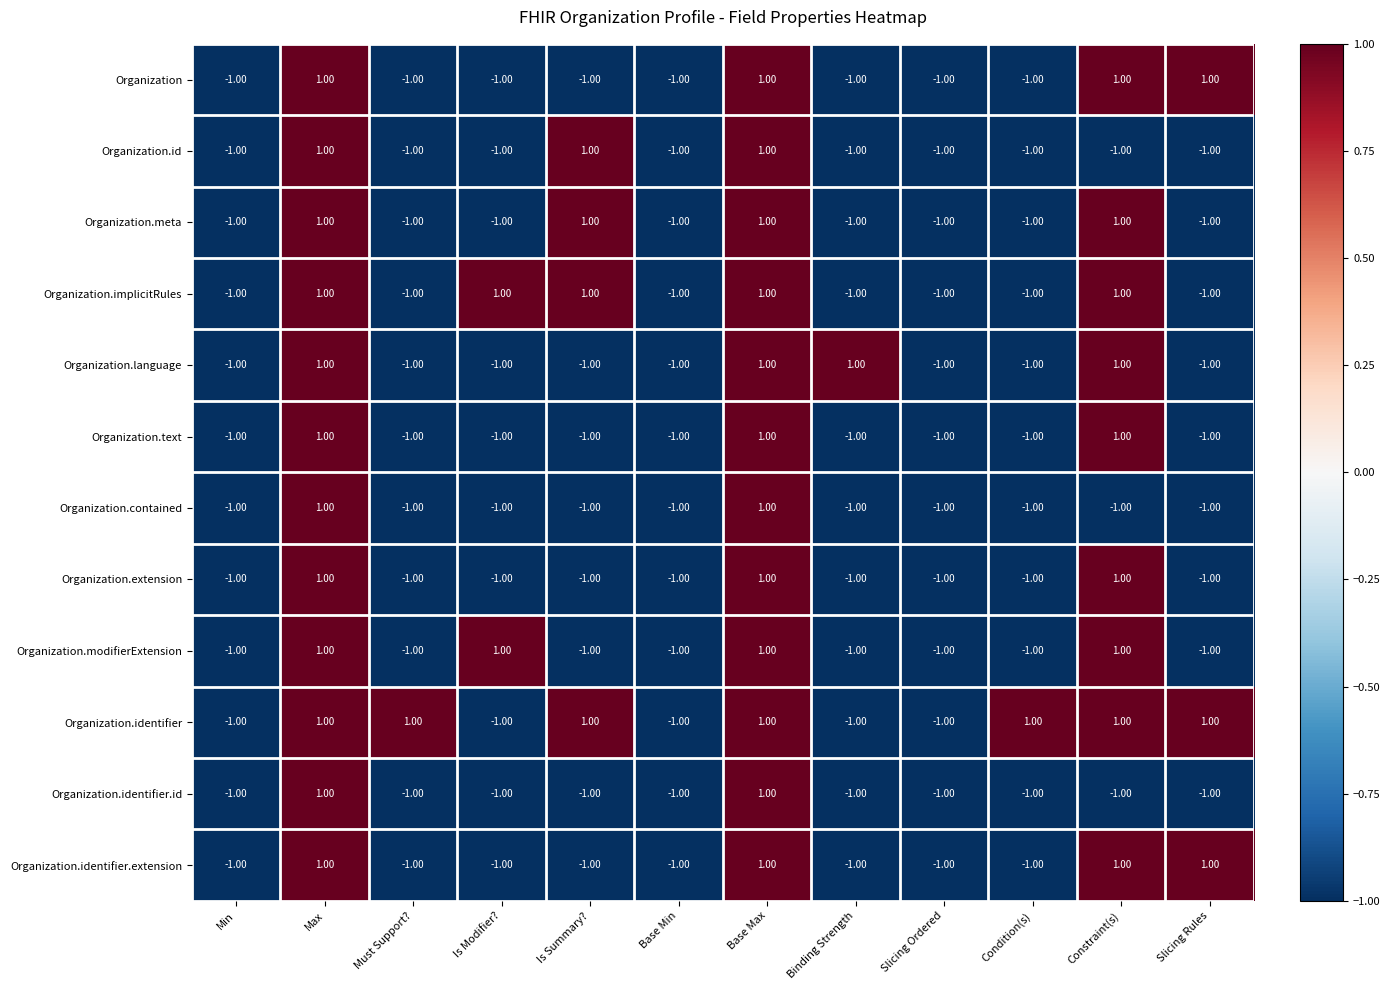

Count the number of categories in the chart.

12